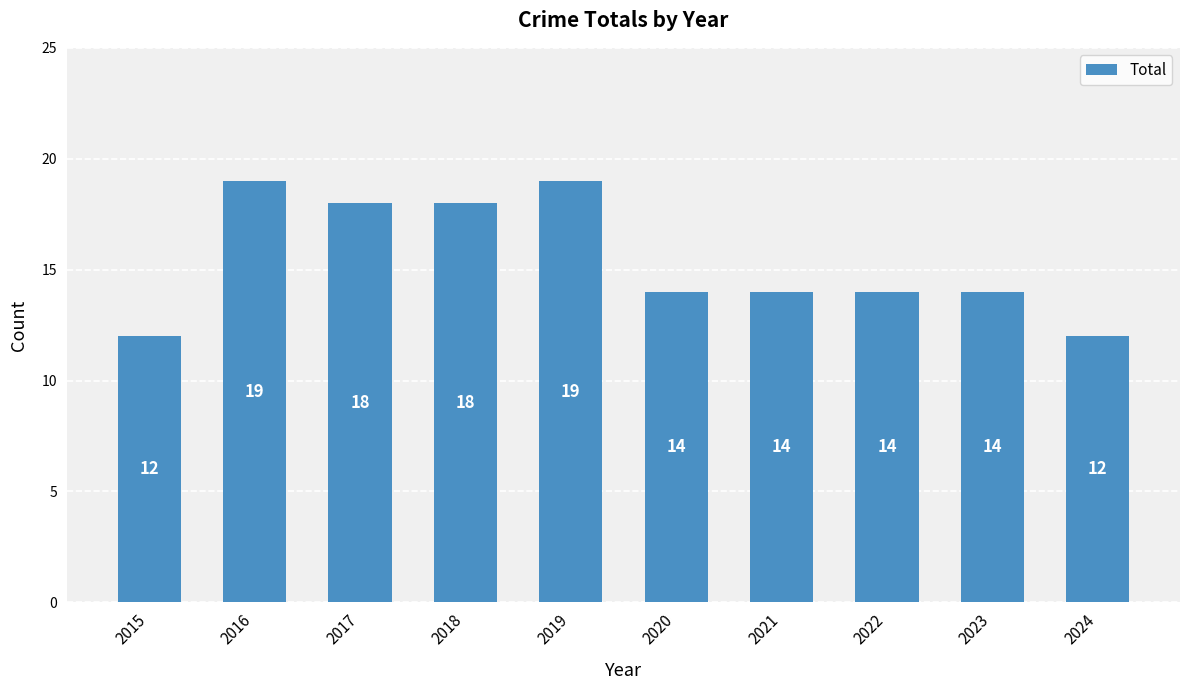

What is the ratio of the value at 2022 to the value at 2019?

0.7